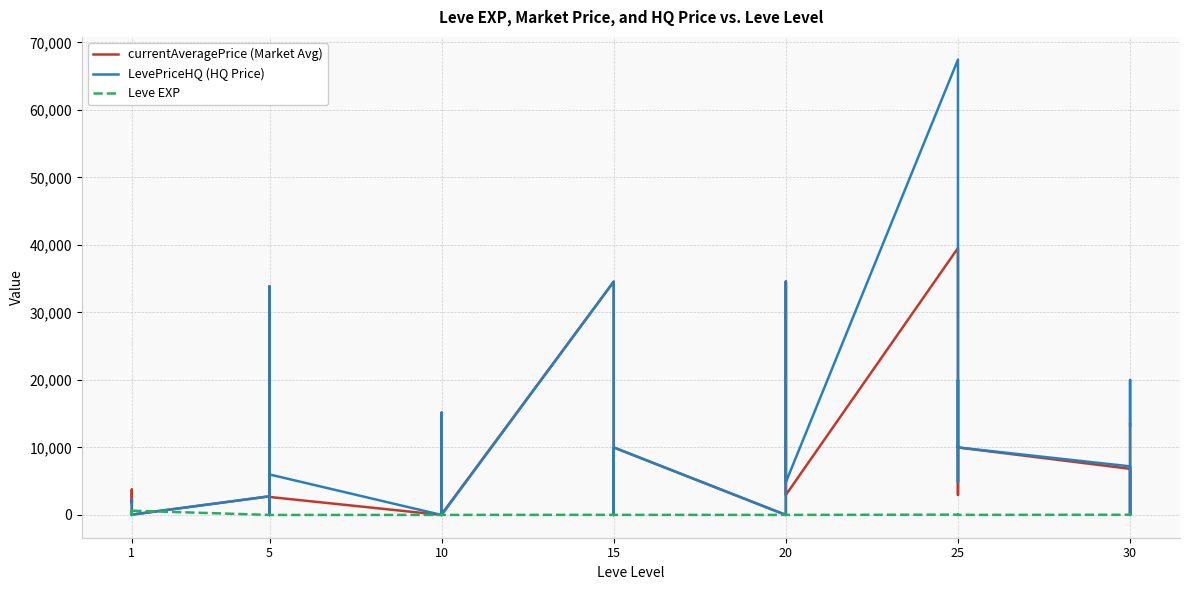

Where is the first local maximum for Leve EXP?

1